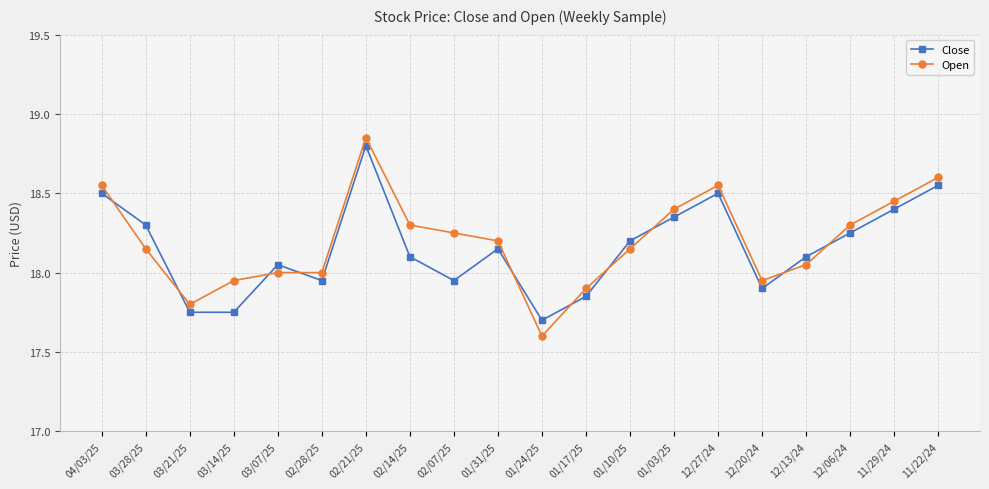

Read the Close value at 01/24/25.

17.7